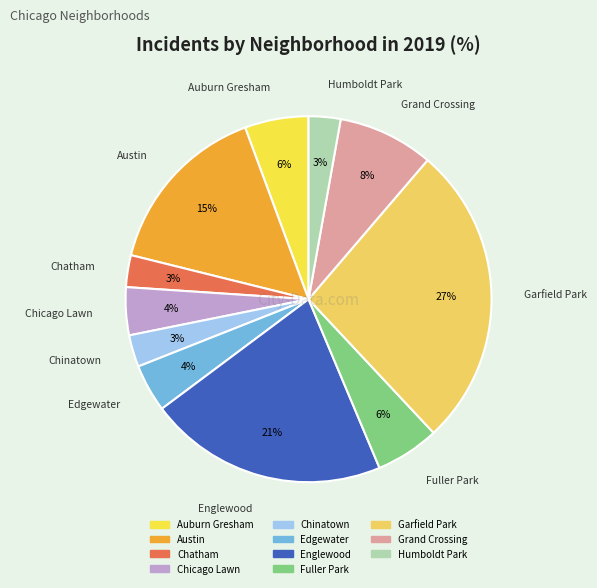

Is there a majority slice in this chart?

No